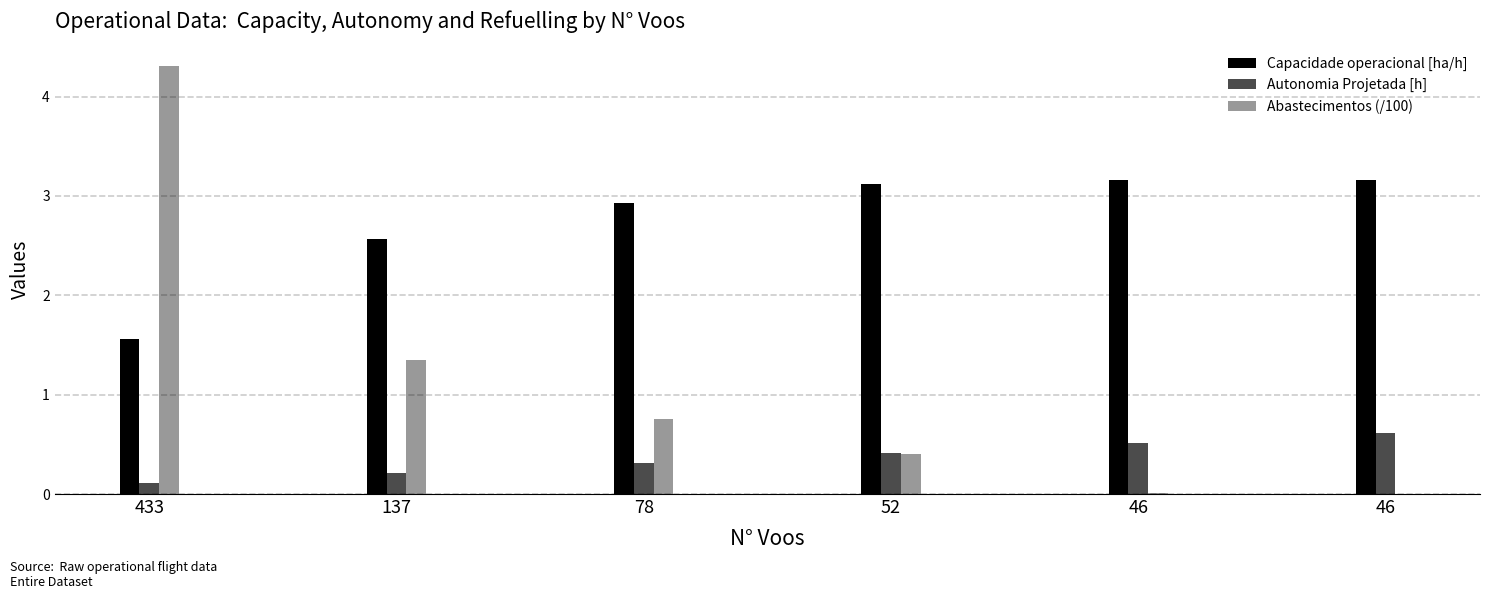

What is the sum of the Autonomia Projetada [h] values at 433 and 137?

0.3